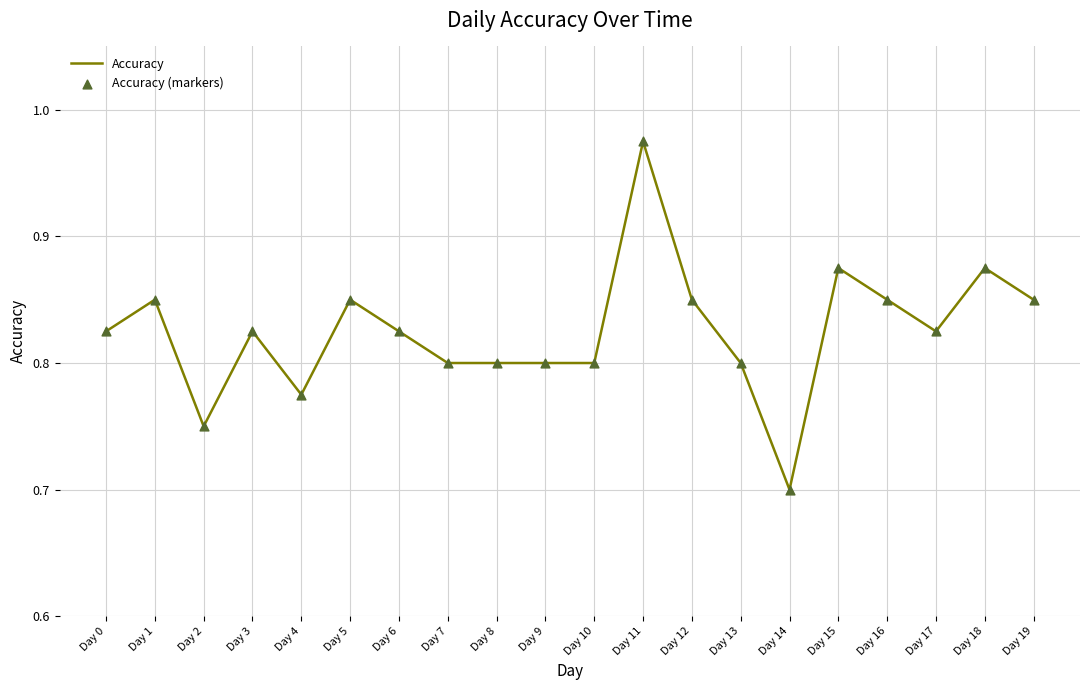

What is the smallest value displayed?

0.7